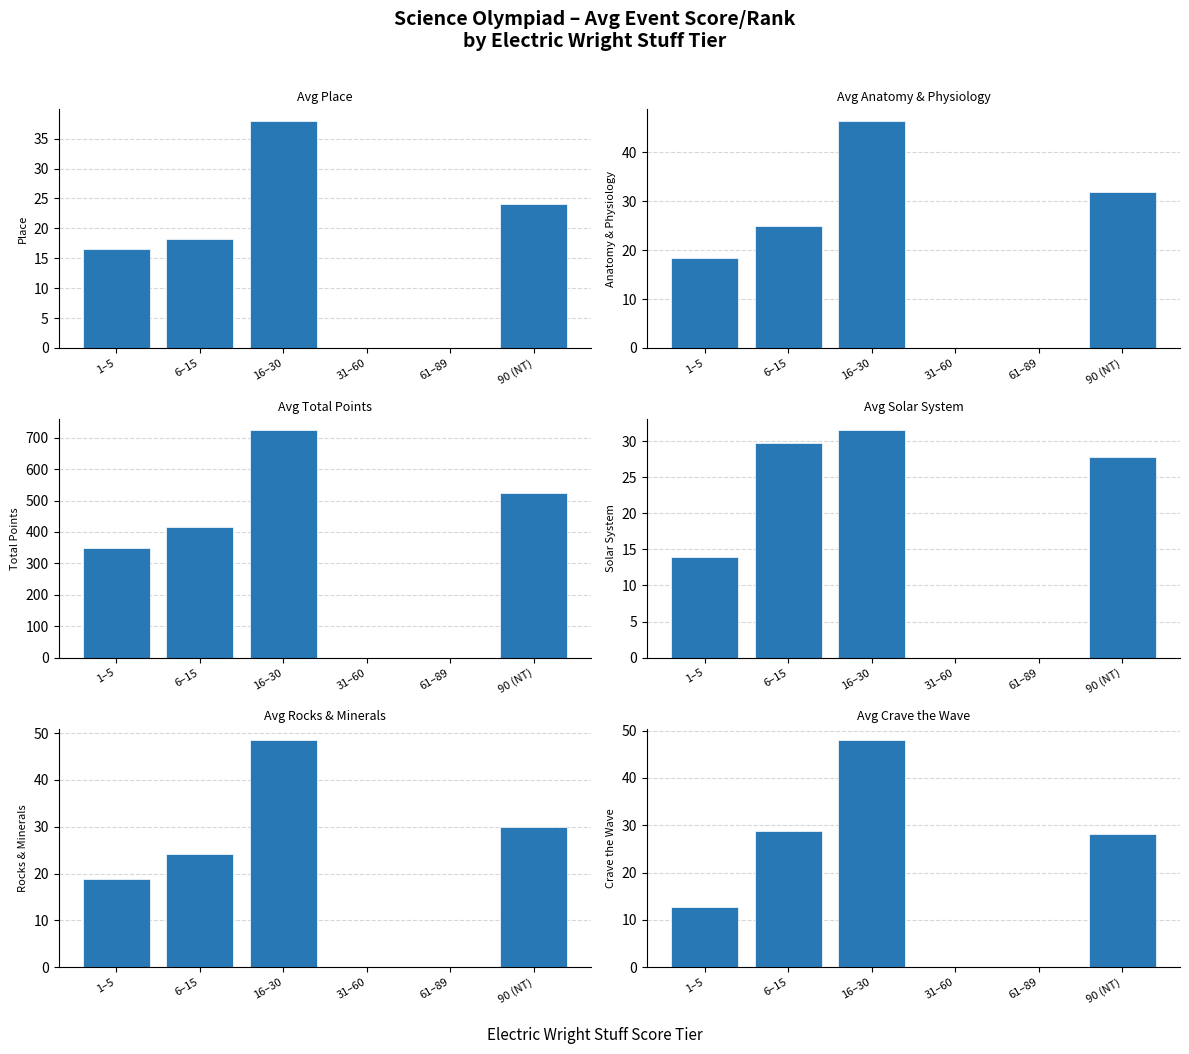

At which category is the sum across all series the highest?

16–30